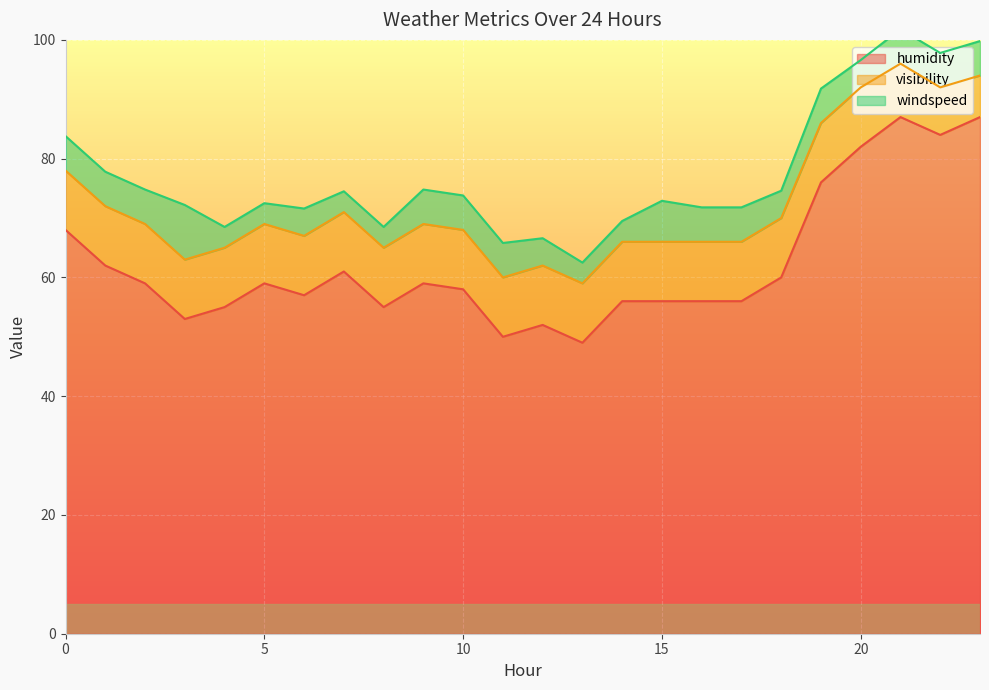

What is the greatest value displayed?

87.0